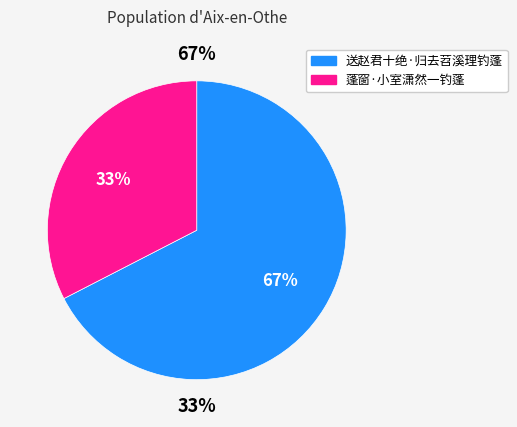

Does 送赵君十绝·归去苕溪理钓蓬 account for over 50% of the chart?

Yes